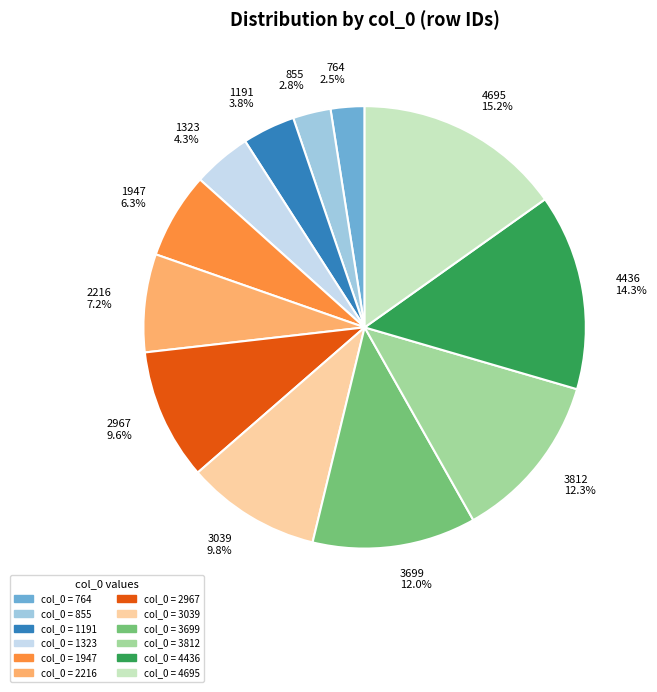

Which slice is the largest?

4695 15.2%